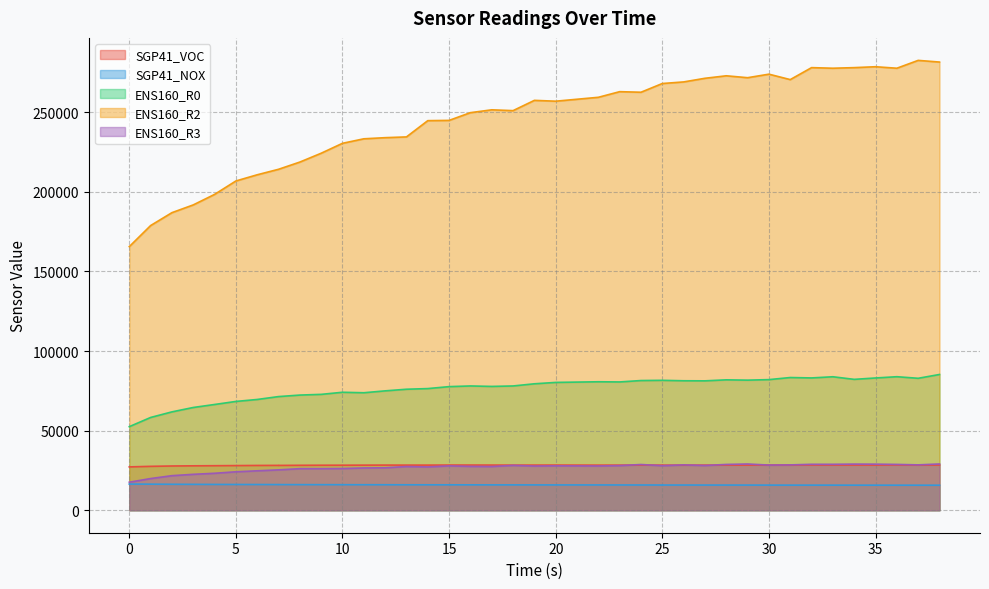

What is the highest value of the SGP41_NOX series?

16435